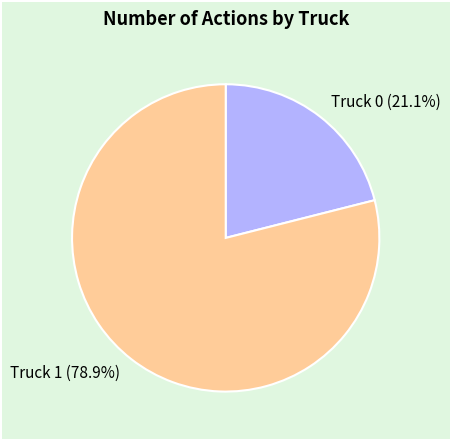

Does Truck 0 represent more than half of the total?

No